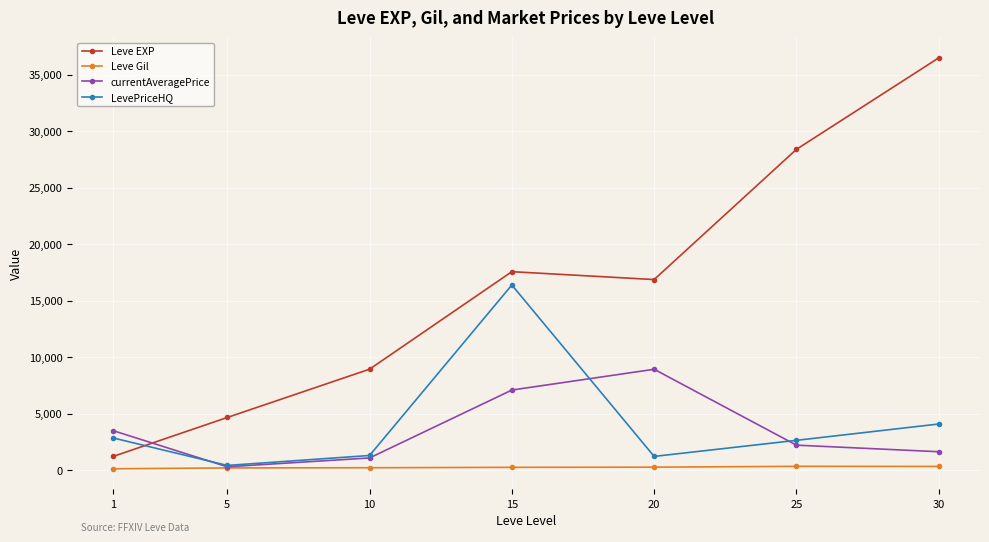

Rank the series by their maximum value, from highest to lowest.

Leve EXP, LevePriceHQ, currentAveragePrice, Leve Gil